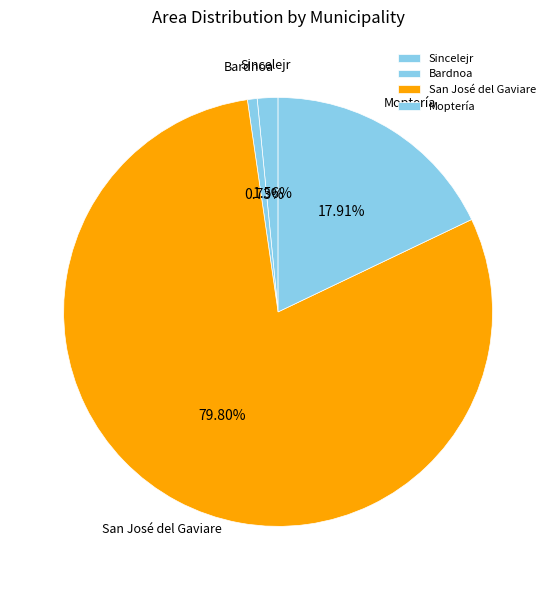

Is it true that Bardnoa is 11% of the pie?

False